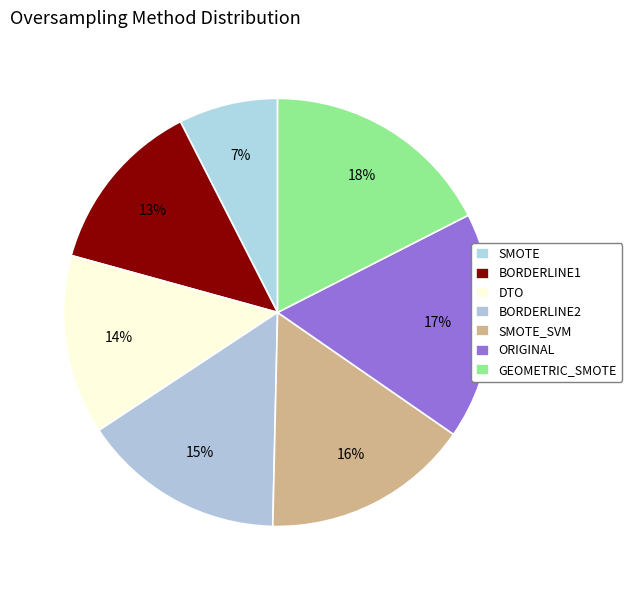

How many slices are in this pie chart?

7